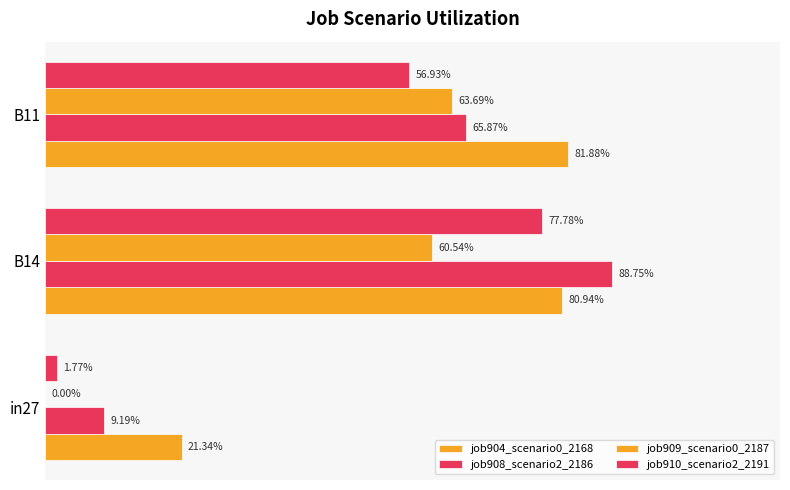

Count the number of categories in the chart.

3